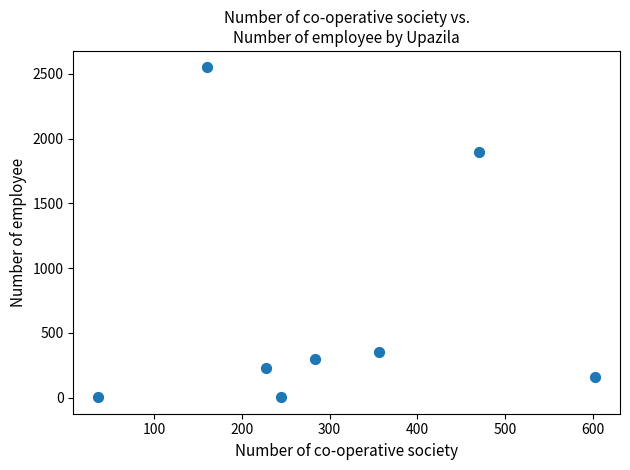

What Y value in the scatter plot is closest to 1276?

1895